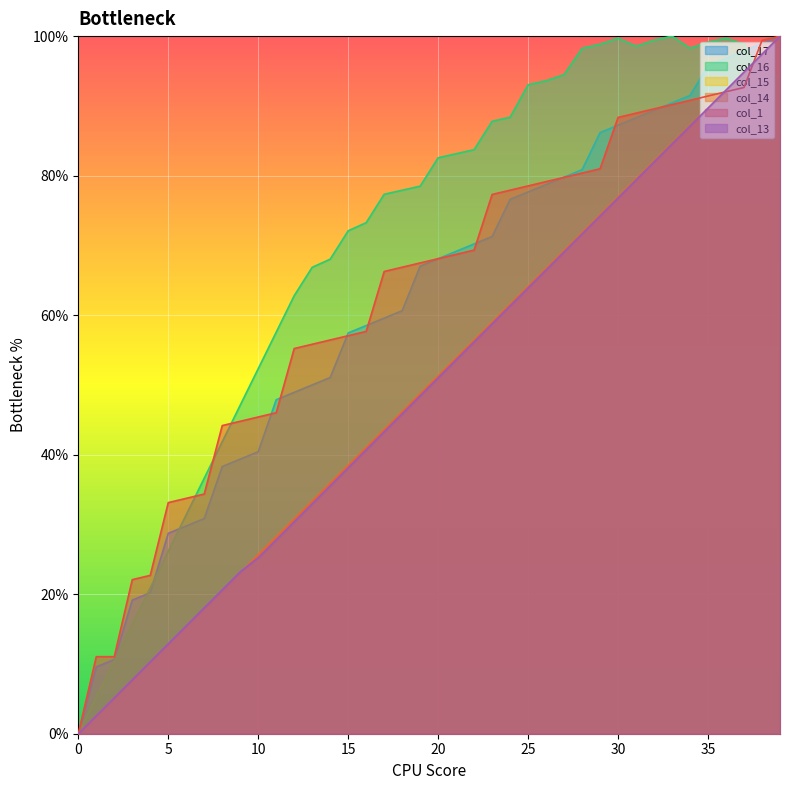

The col_17 series shows 114.8 at 30. True or false?

False